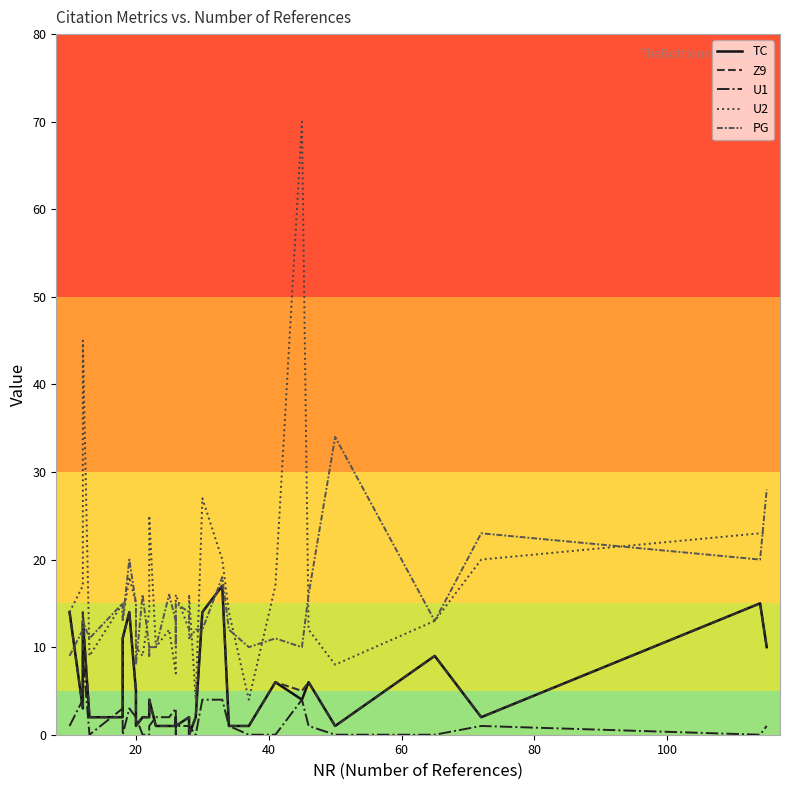

Which series has the widest spread of values?

U2